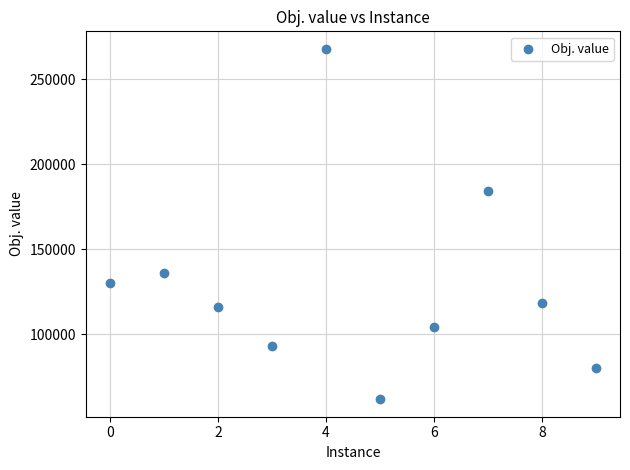

What Y value in the scatter plot is closest to 164848?

184437.8